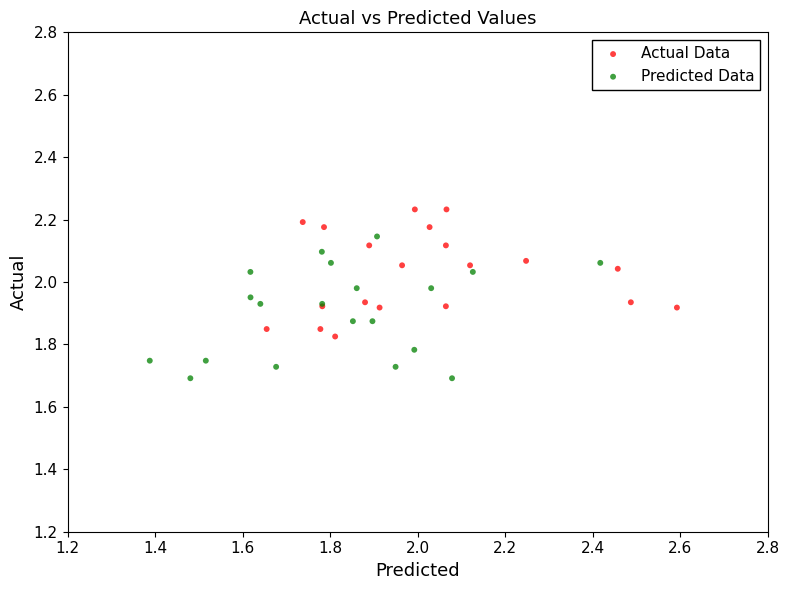

Which series contains the highest Y value?

Actual Data